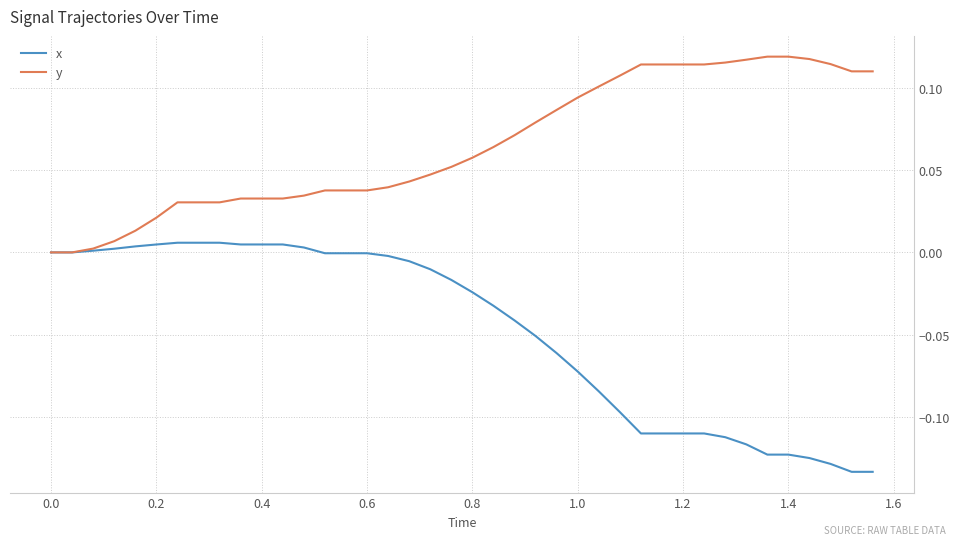

List the series in order of their overall mean, highest first.

y, x